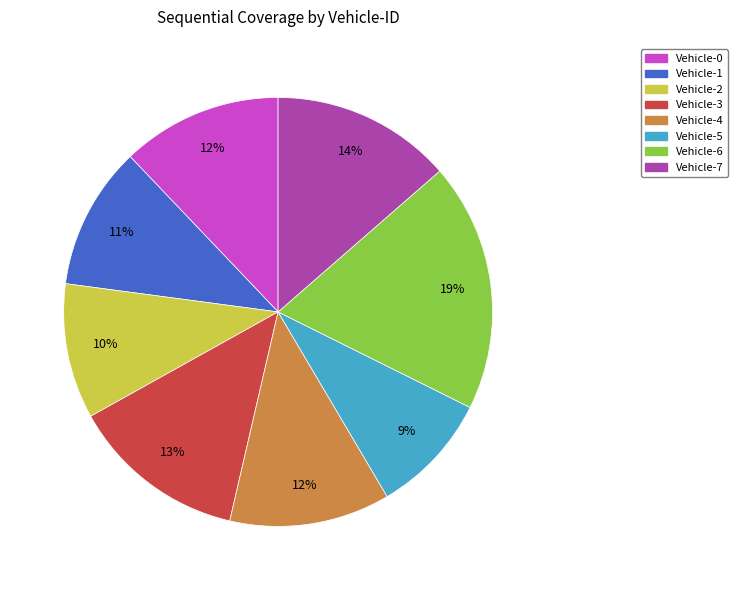

Does Vehicle-3 represent more than half of the total?

No